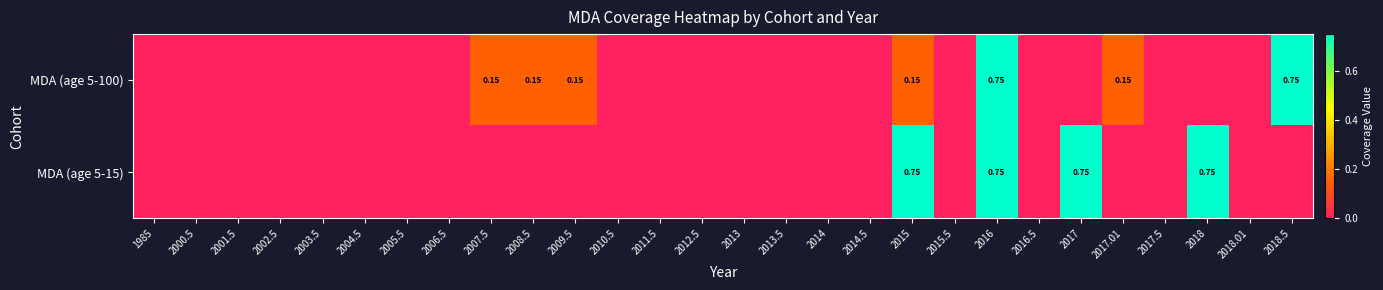

How many positive values does the MDA (age 5-100) series have?

7